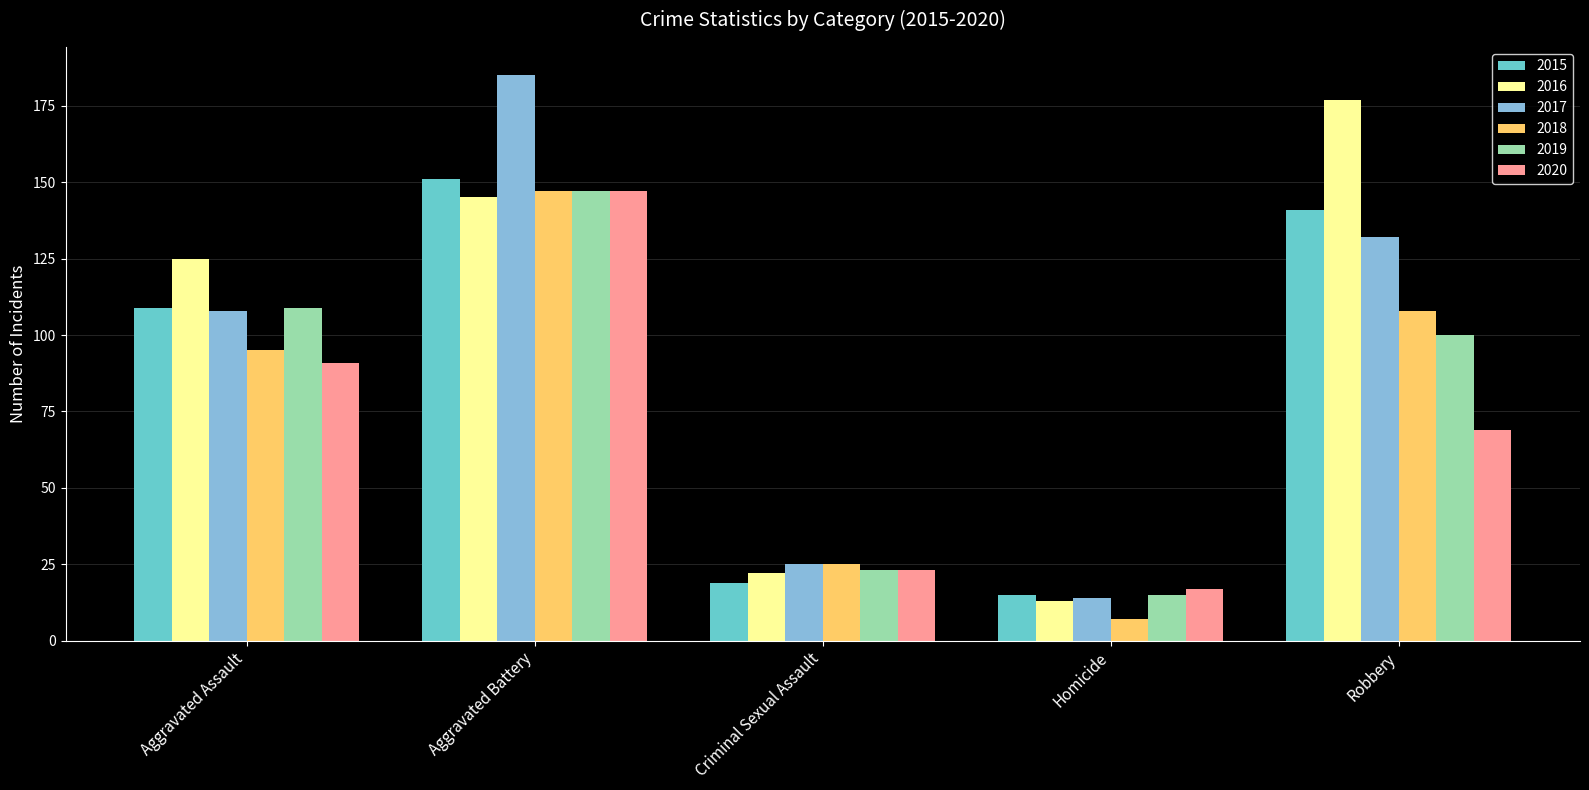

The 2020 series shows 147 at Aggravated Battery. True or false?

True